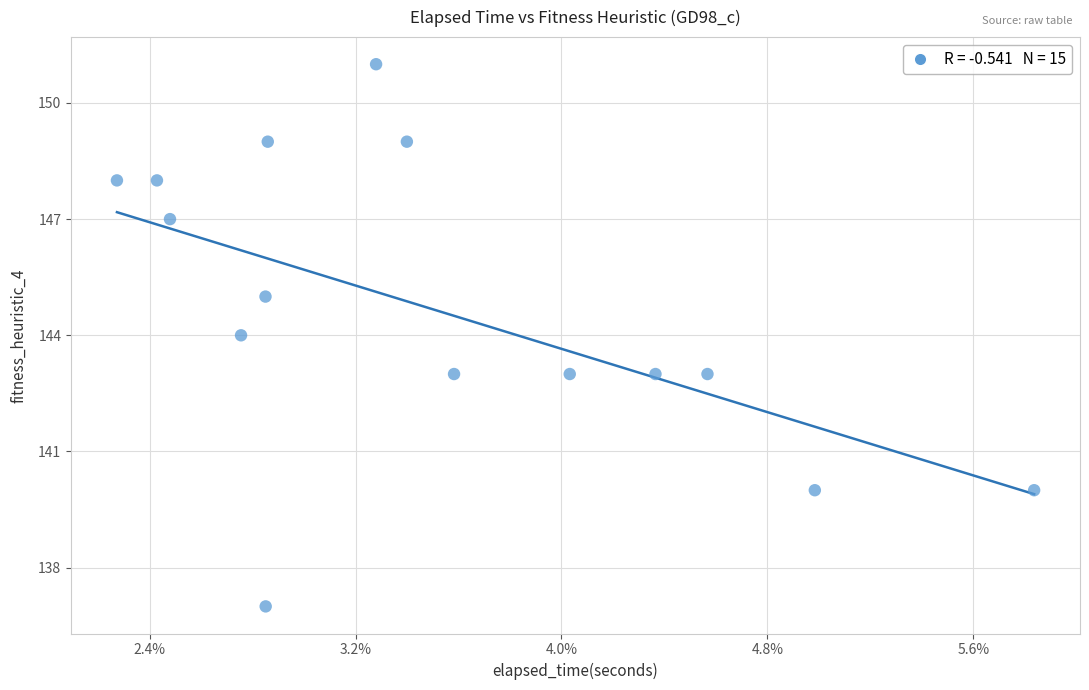

What is the range of Y values (max minus min)?

14